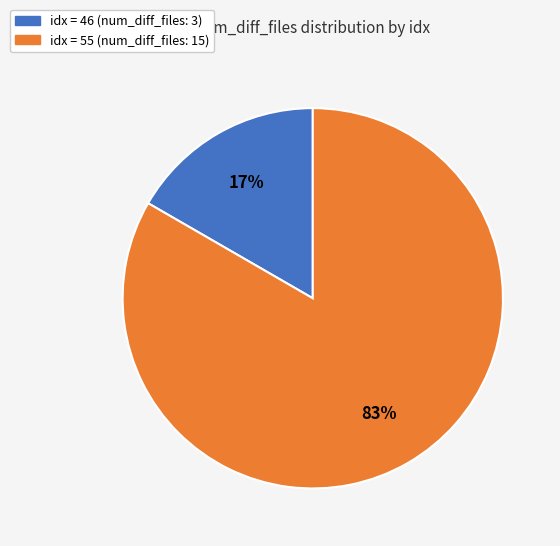

Count the number of slices in the pie.

2